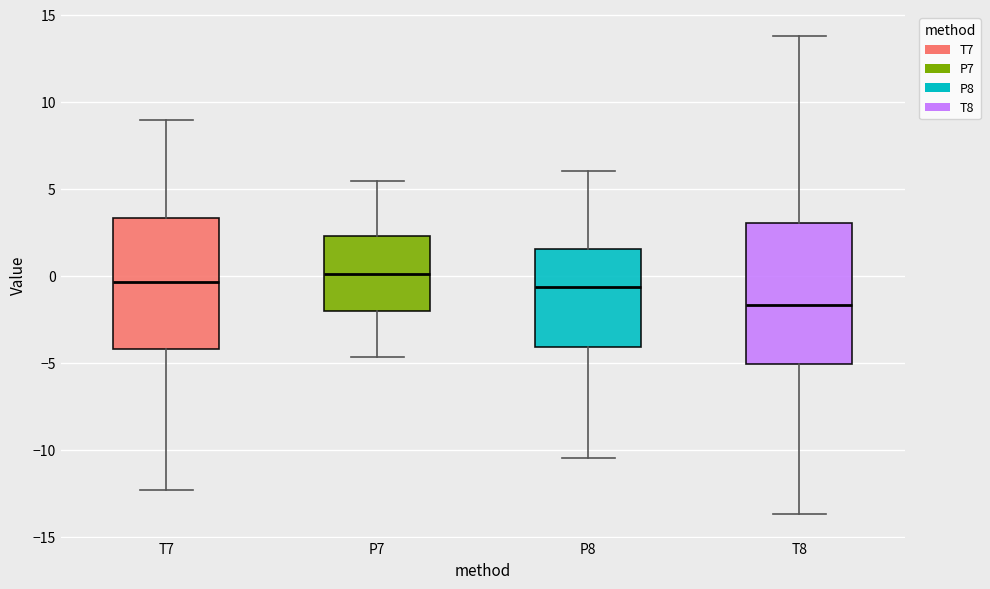

Reading left to right, read every box against the y-axis: the position of its median line, the range the box covers, and the ends of its whiskers. The values are not printed on the chart, so give them approximately, as read against the axis.

T7: median -0.5, box -4.0 to 3.5, whiskers -12.5 to 9.0
P7: median 0.0, box -2.0 to 2.5, whiskers -4.5 to 5.5
P8: median -0.5, box -4.0 to 1.5, whiskers -10.5 to 6.0
T8: median -1.5, box -5.0 to 3.0, whiskers -13.5 to 14.0